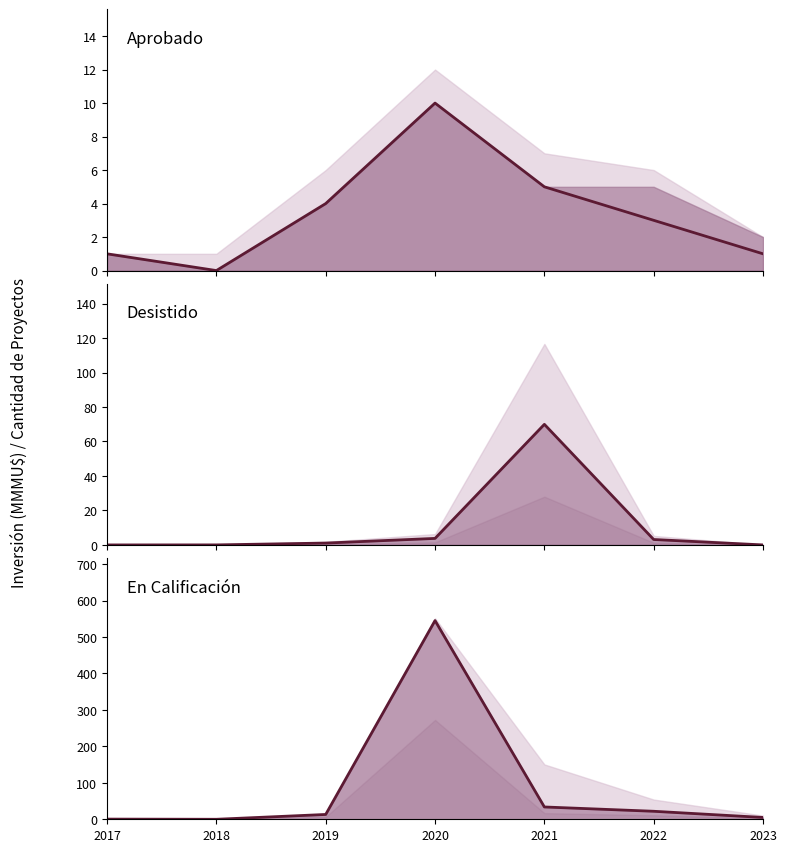

How many distinct data groups are displayed?

3